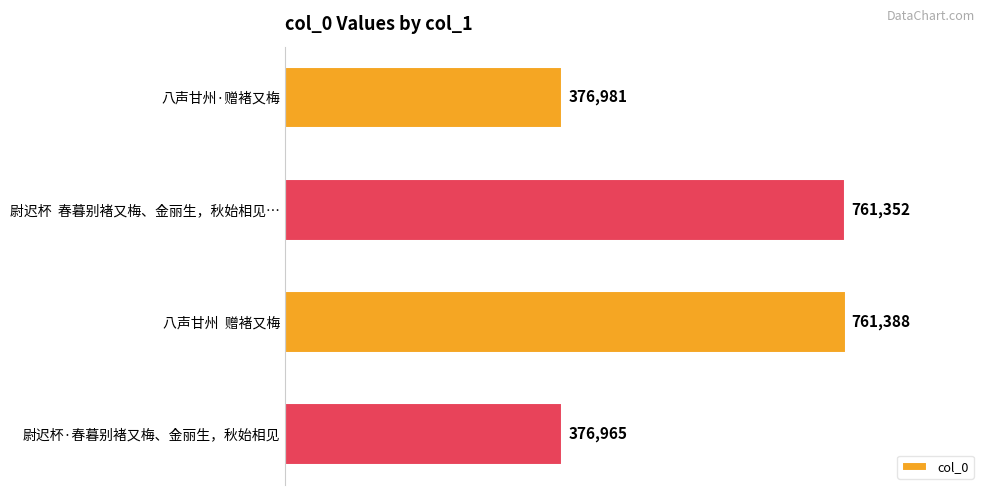

Is it true that the value at 尉迟杯  春暮别褚又梅、金丽生，秋始相见… is 761352?

True